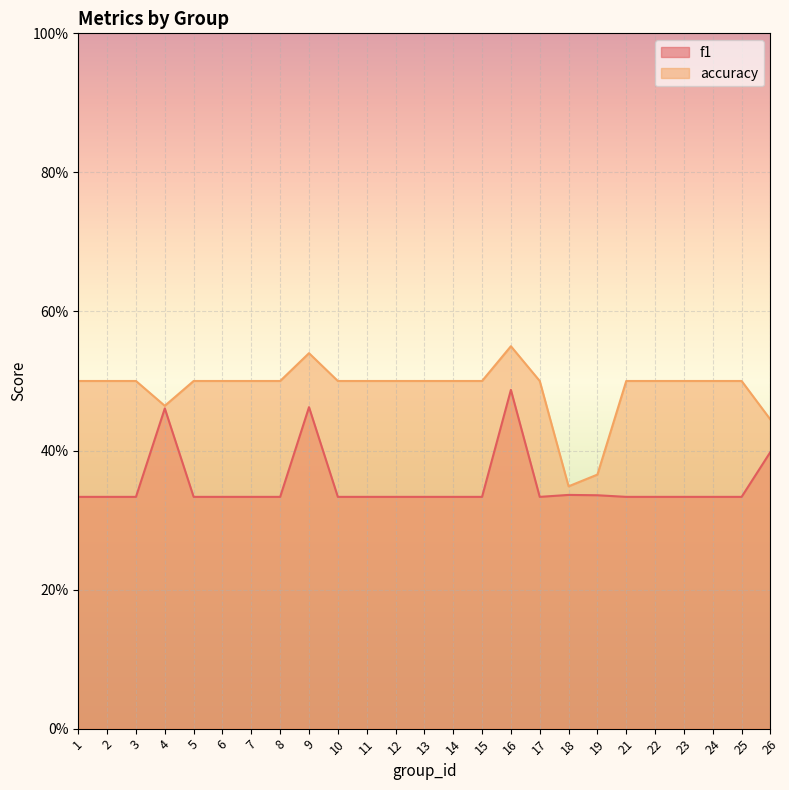

True or false: accuracy and f1 cross at least once.

False